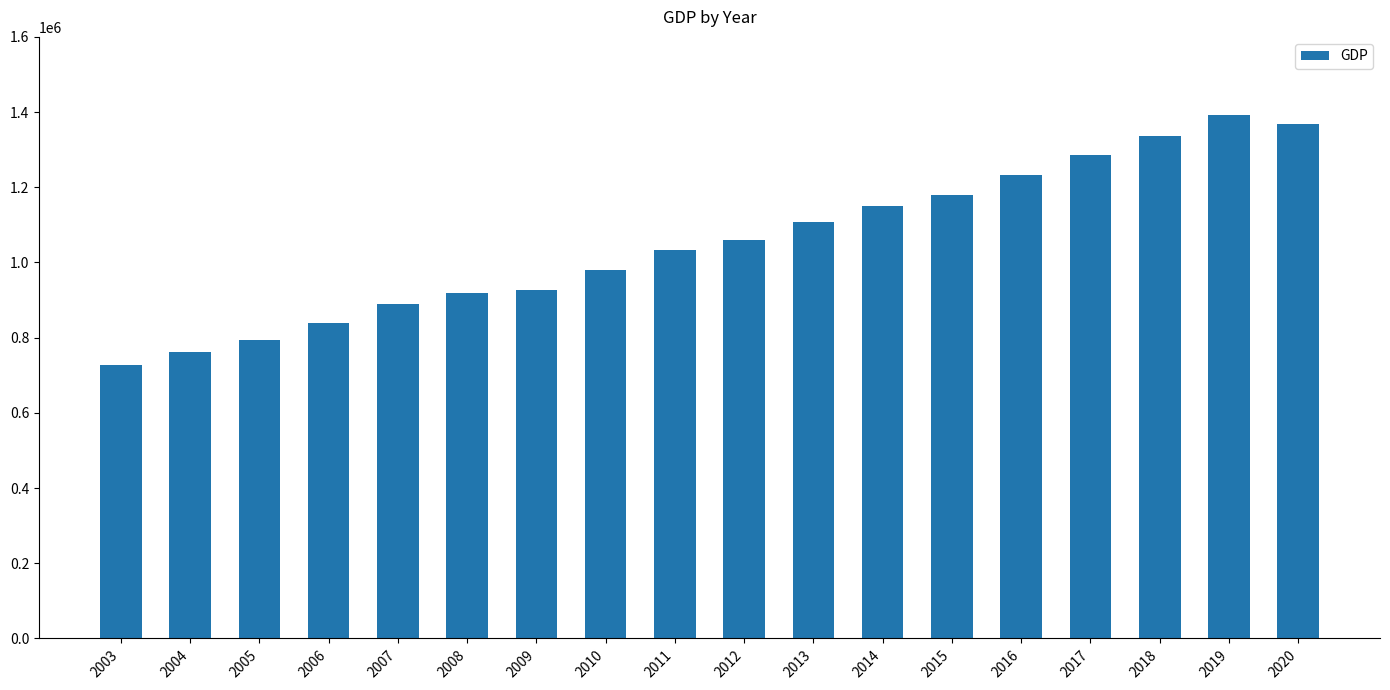

What is the average value?

1054866.6